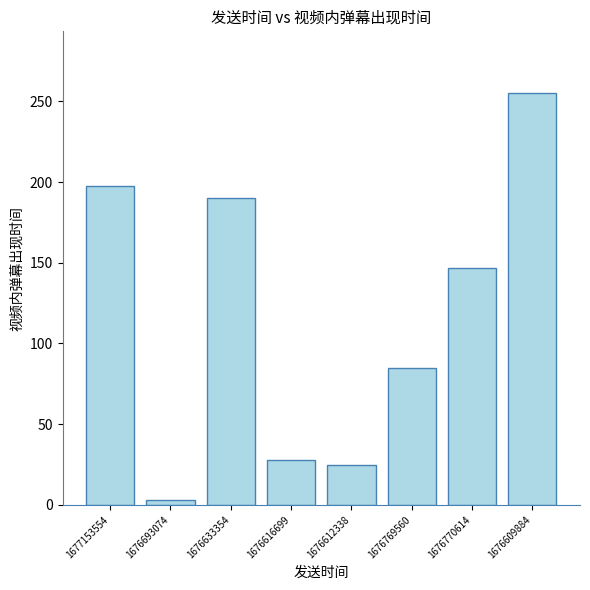

Which label corresponds to the smallest value in the chart?

1676693074